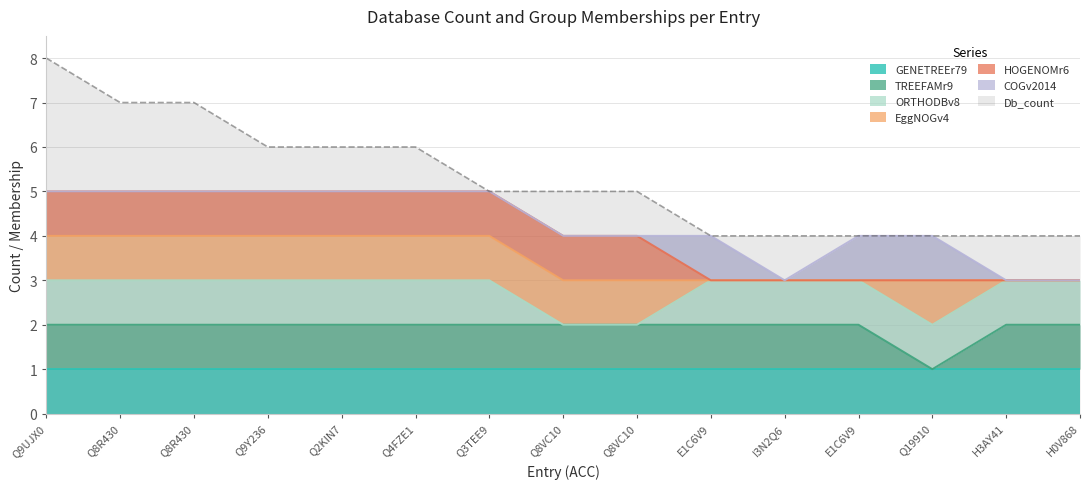

What is the sum of the ORTHODBv8 values at 6 and 8?

1